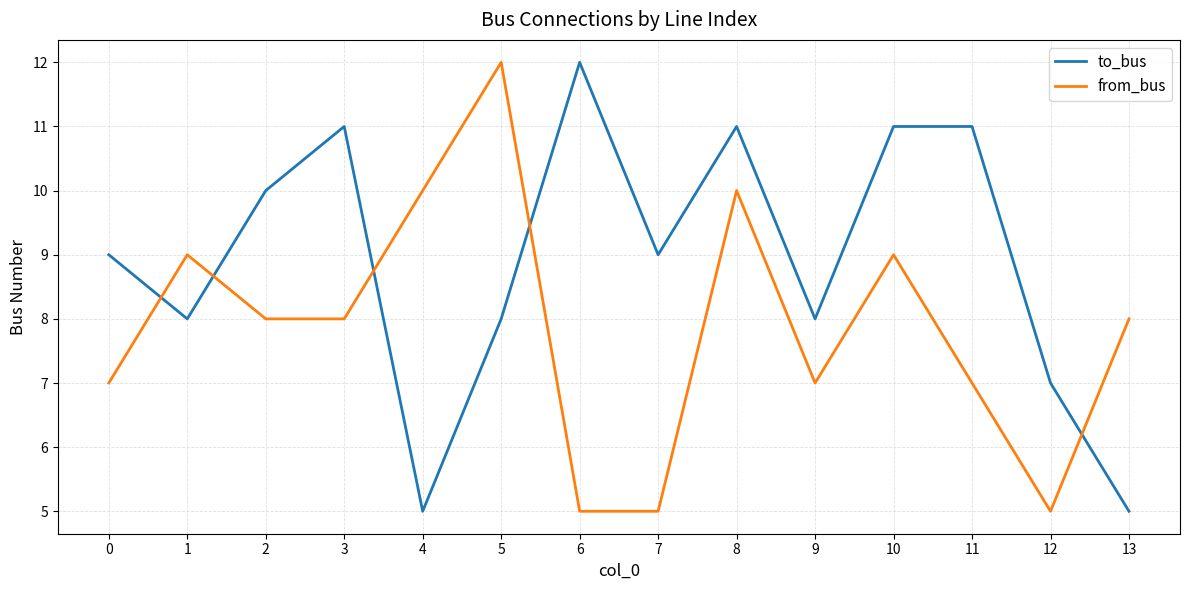

How many lines are shown in the chart?

2